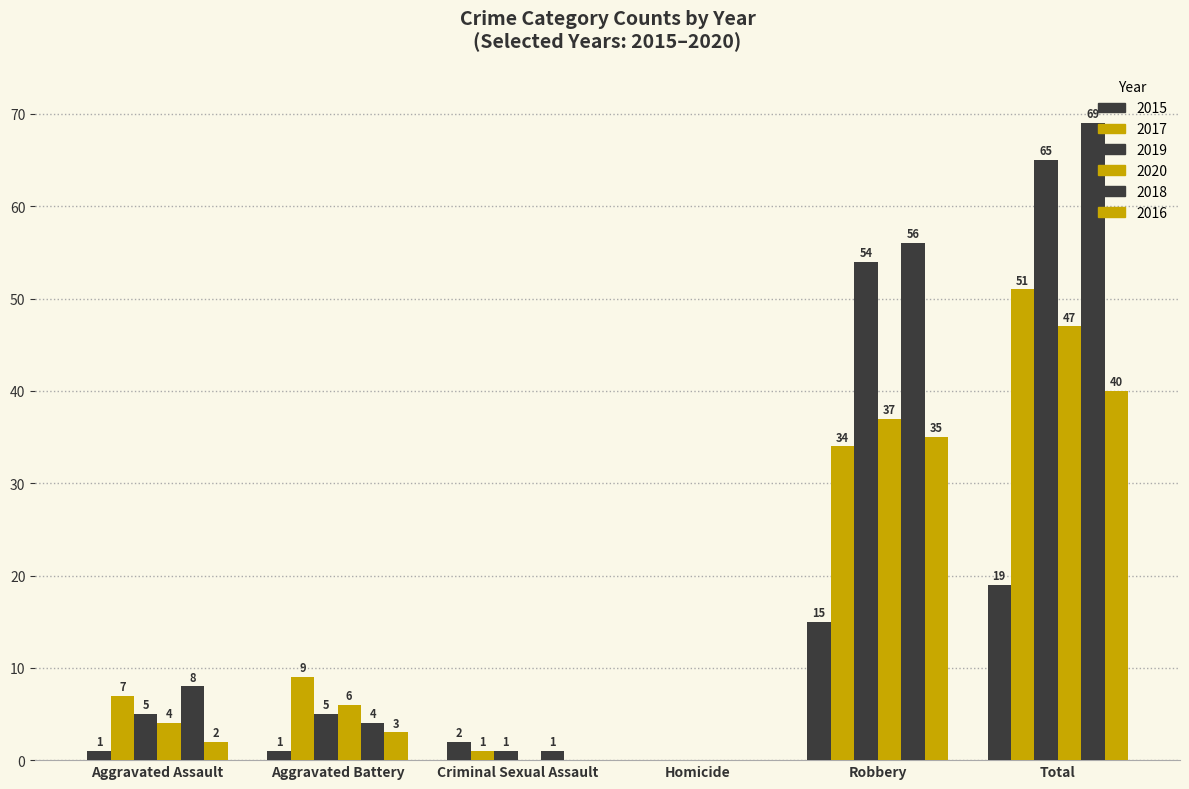

Does the chart contain stacked bars?

No